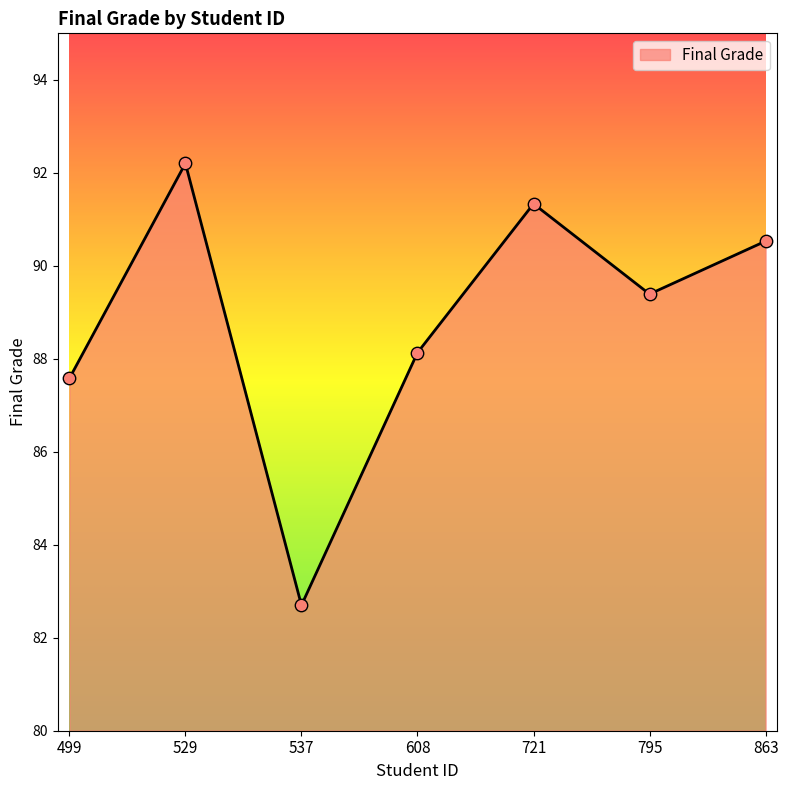

Approximately how many times larger is the value at 499 compared to 863?

1.0